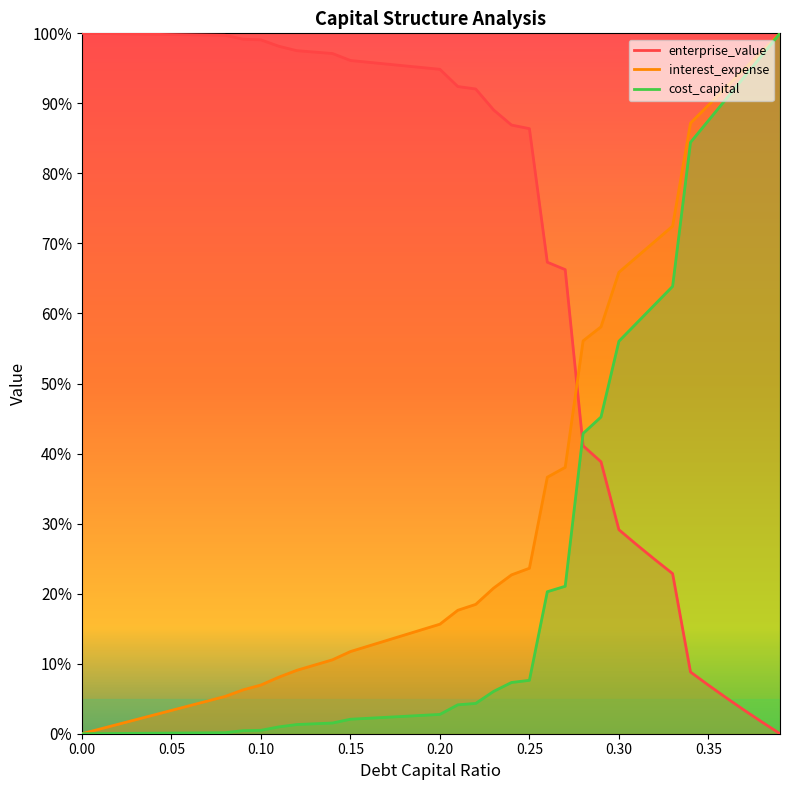

How many times do interest_expense and enterprise_value cross each other?

1